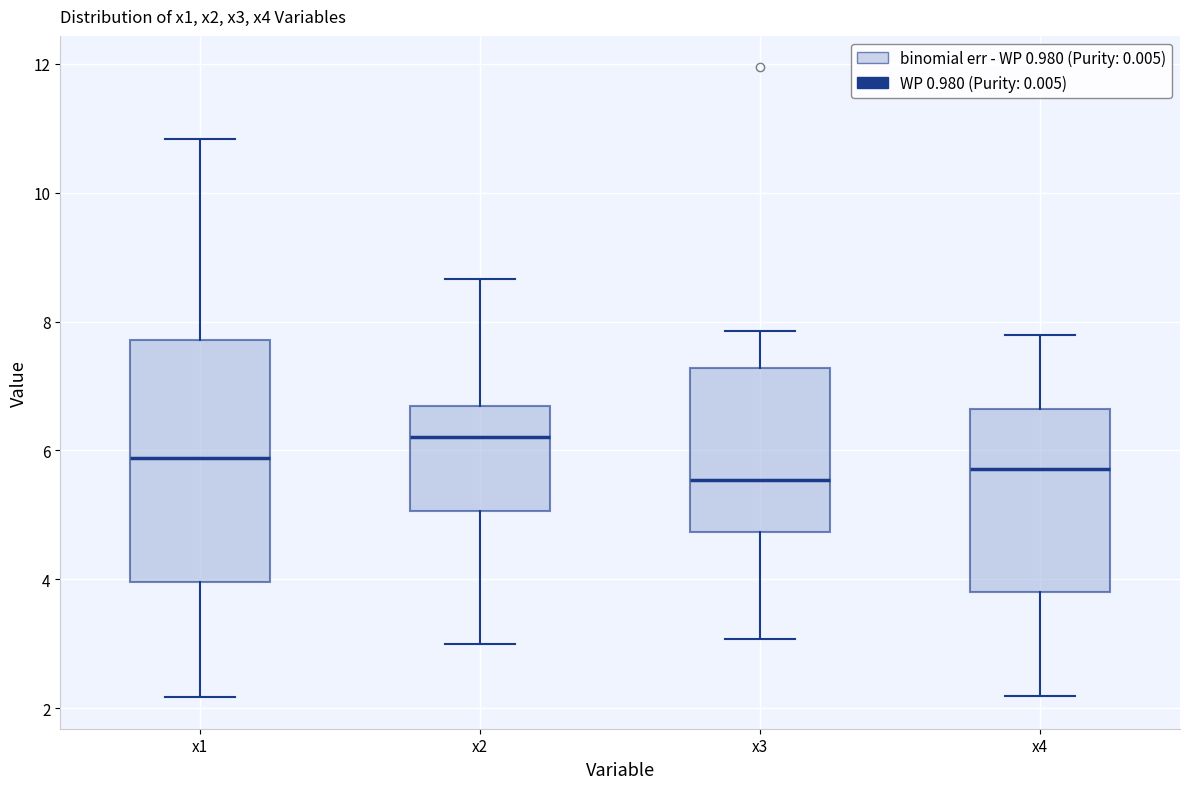

Where is the lower edge of the box for x3 on the y-axis? The values are not printed on the chart, so give them approximately, as read against the axis.

4.8